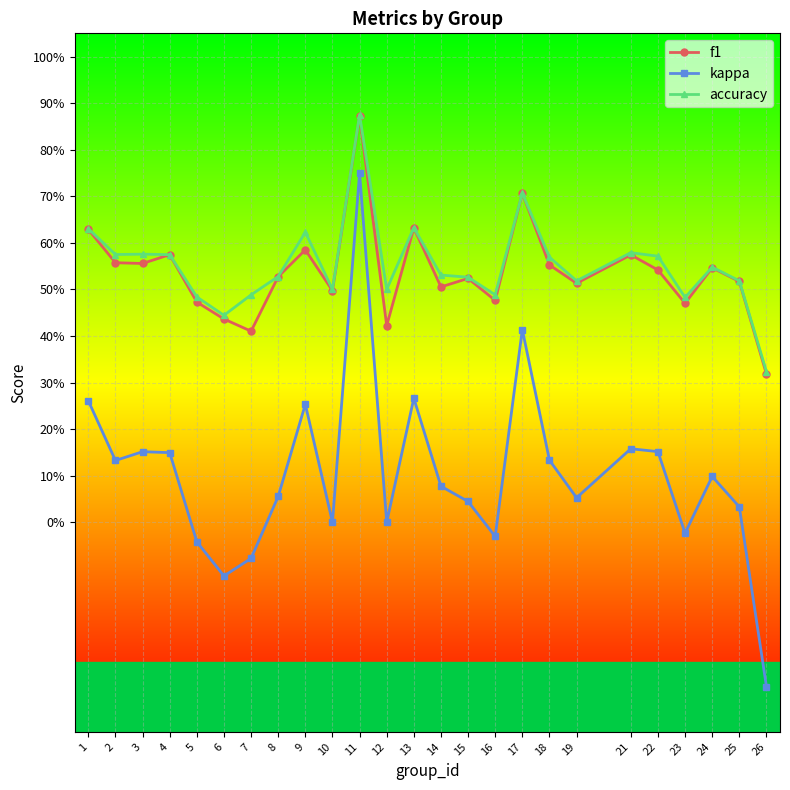

Which has a higher value, 6 or 23?

23